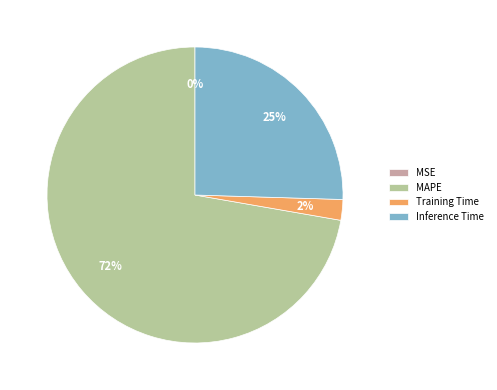

What is the majority slice?

MAPE